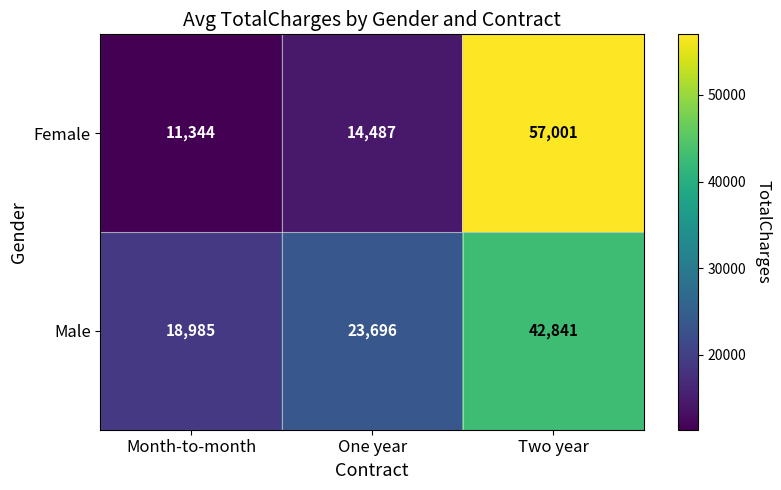

Count the number of categories in the chart.

3